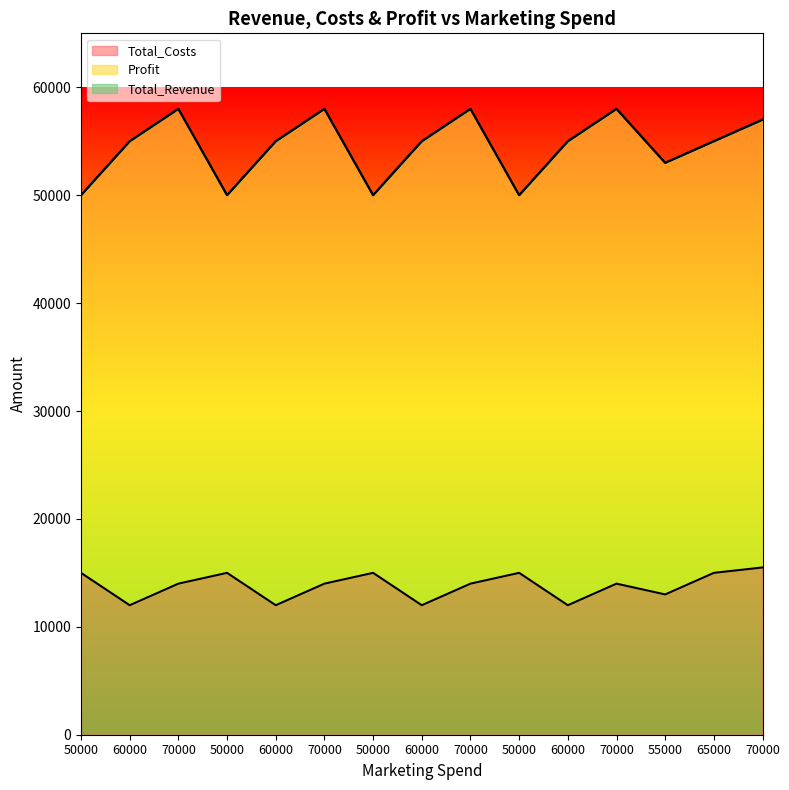

Does the chart display data point markers on the line(s)?

No